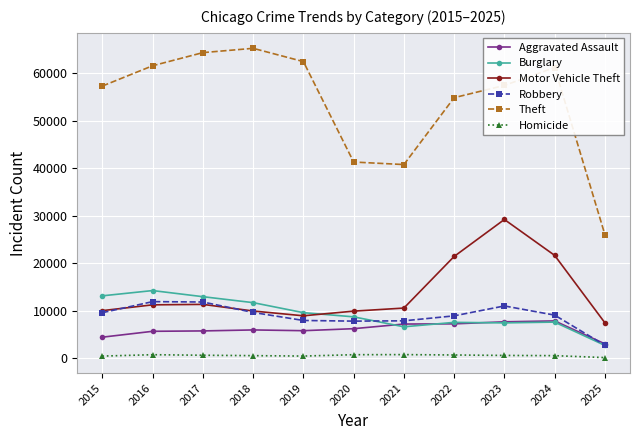

Which series has the largest range (max minus min)?

Theft